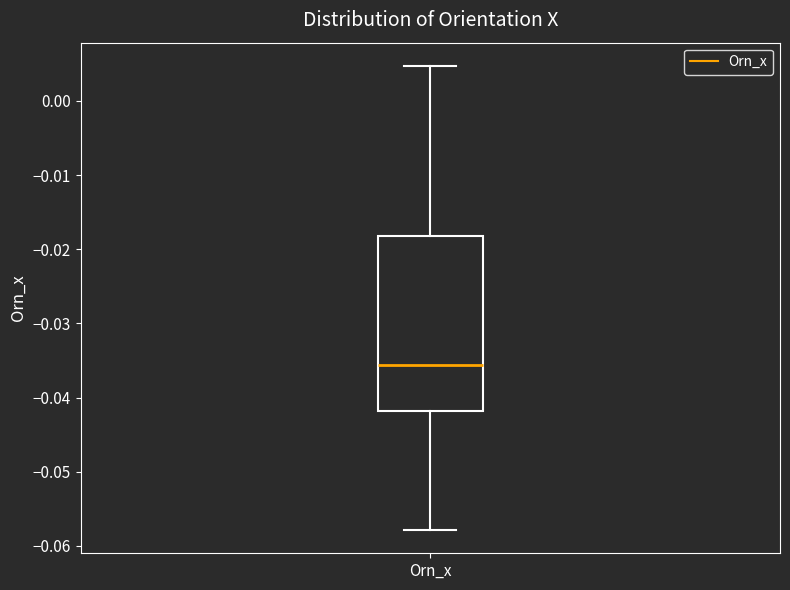

Where does the upper whisker of the box for Orn_x end on the y-axis? The values are not printed on the chart, so give them approximately, as read against the axis.

0.005